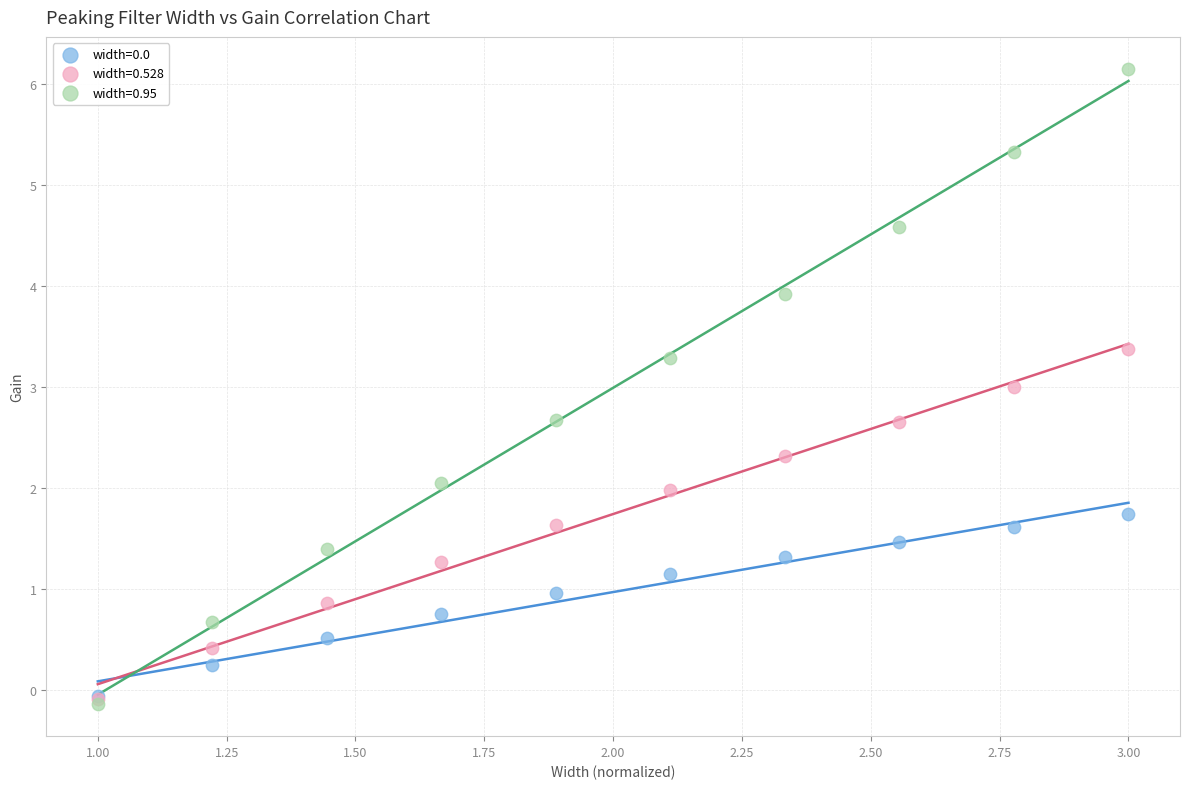

What are all the series names shown in the legend?

width=0.0, width=0.528, width=0.95